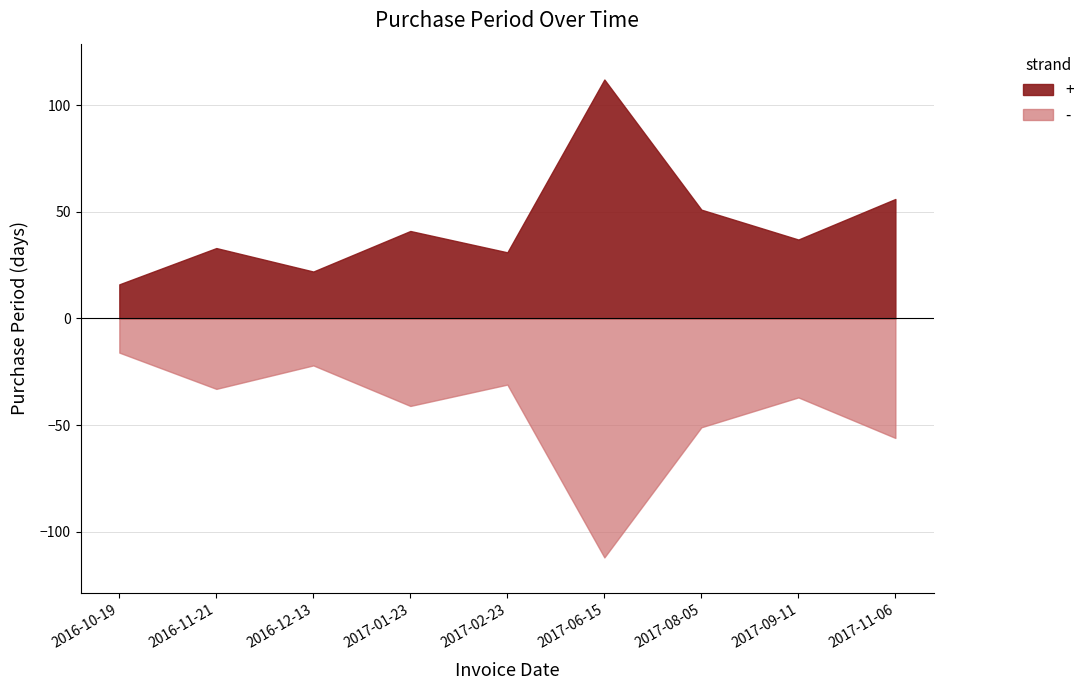

Read the value at 2017-08-05.

51